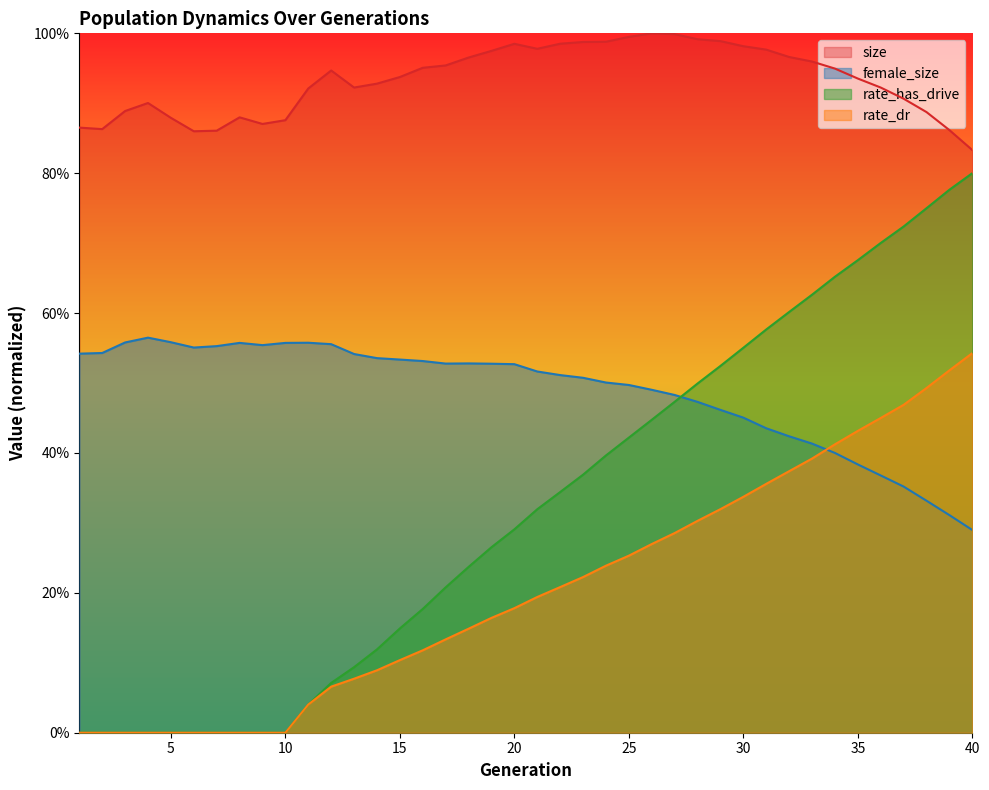

Reading left to right, transcribe all the data shown in this chart.

size: 0.9	0.9	0.9	0.9	0.9	0.9	0.9	0.9	0.9	0.9	0.9	0.9	0.9	0.9	0.9	1.0	1.0	1.0	1.0	1.0	1.0	1.0	1.0	1.0	1.0	1.0	1.0	1.0	1.0	1.0	1.0	1.0	1.0	0.9	0.9	0.9	0.9	0.9	0.9	0.8
female_size: 0.5	0.5	0.6	0.6	0.6	0.6	0.6	0.6	0.6	0.6	0.6	0.6	0.5	0.5	0.5	0.5	0.5	0.5	0.5	0.5	0.5	0.5	0.5	0.5	0.5	0.5	0.5	0.5	0.5	0.5	0.4	0.4	0.4	0.4	0.4	0.4	0.4	0.3	0.3	0.3
rate_dr: 0.0	0.0	0.0	0.0	0.0	0.0	0.0	0.0	0.0	0.0	0.0	0.1	0.1	0.1	0.1	0.1	0.1	0.1	0.2	0.2	0.2	0.2	0.2	0.2	0.3	0.3	0.3	0.3	0.3	0.3	0.4	0.4	0.4	0.4	0.4	0.5	0.5	0.5	0.5	0.5
rate_has_drive: 0.0	0.0	0.0	0.0	0.0	0.0	0.0	0.0	0.0	0.0	0.0	0.1	0.1	0.1	0.1	0.2	0.2	0.2	0.3	0.3	0.3	0.3	0.4	0.4	0.4	0.4	0.5	0.5	0.5	0.6	0.6	0.6	0.6	0.7	0.7	0.7	0.7	0.7	0.8	0.8